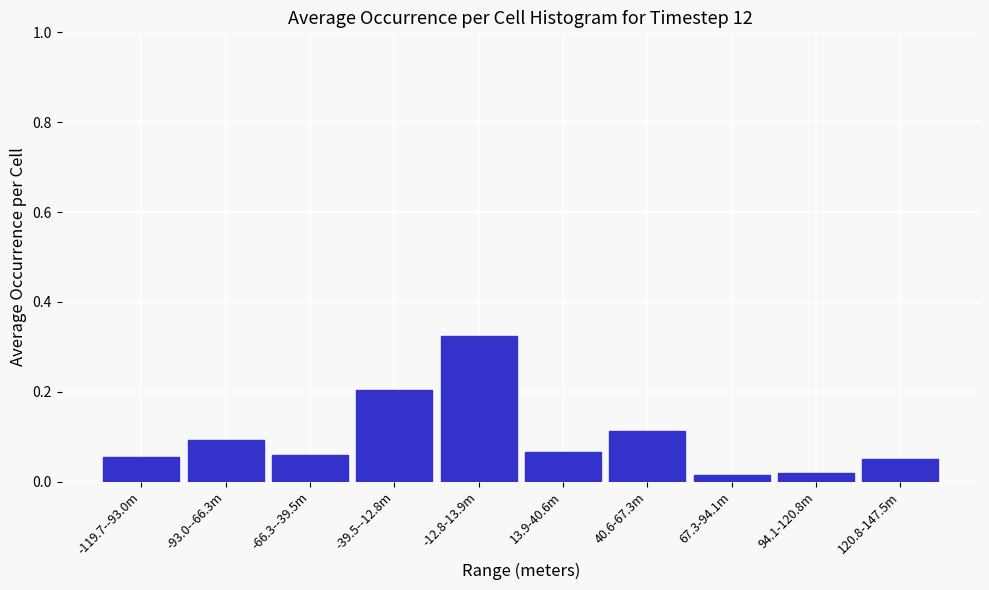

What is the label of the 7th bar from the left?

40.6-67.3m